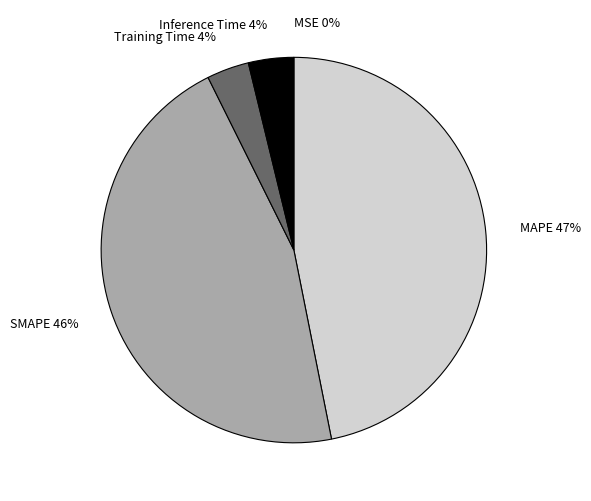

The Inference Time slice represents 4% of the pie. True or false?

True